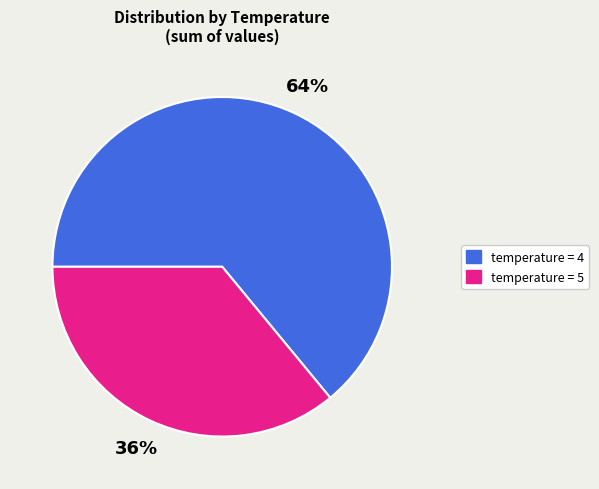

What is the ratio of the value at temperature = 4 to the value at temperature = 5?

1.8